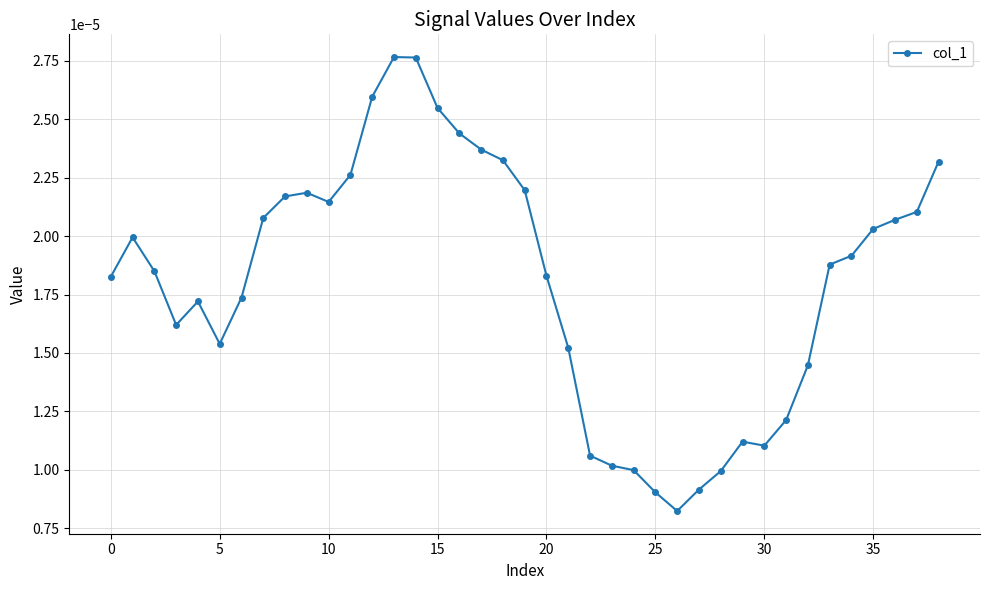

Count the values in the range 0 to 1.

39